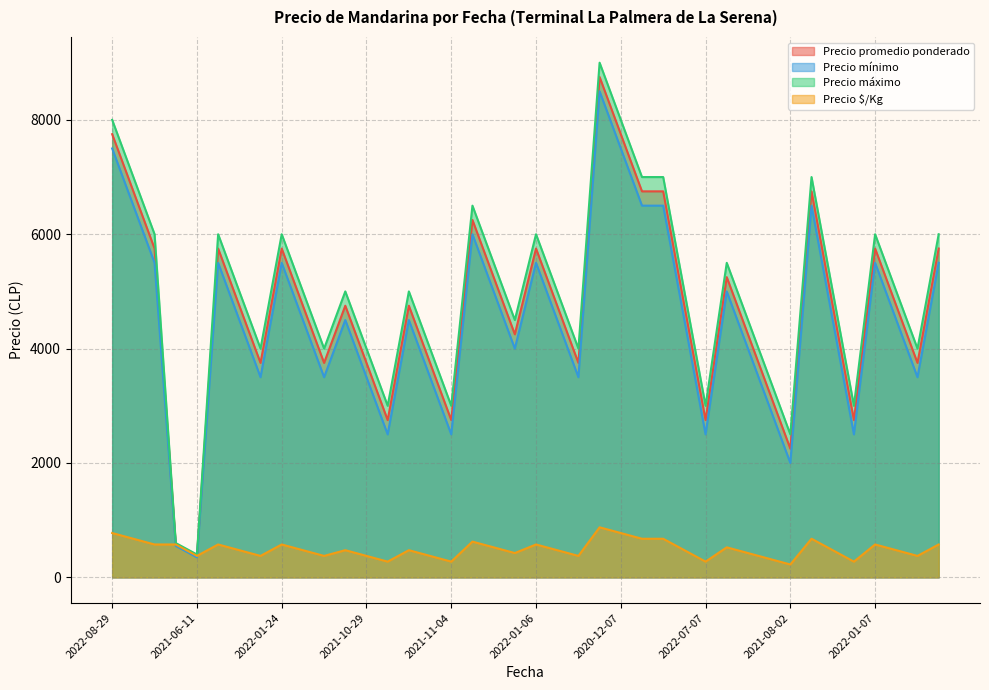

What is the difference between the highest and lowest values at 2022-11-10?

5875